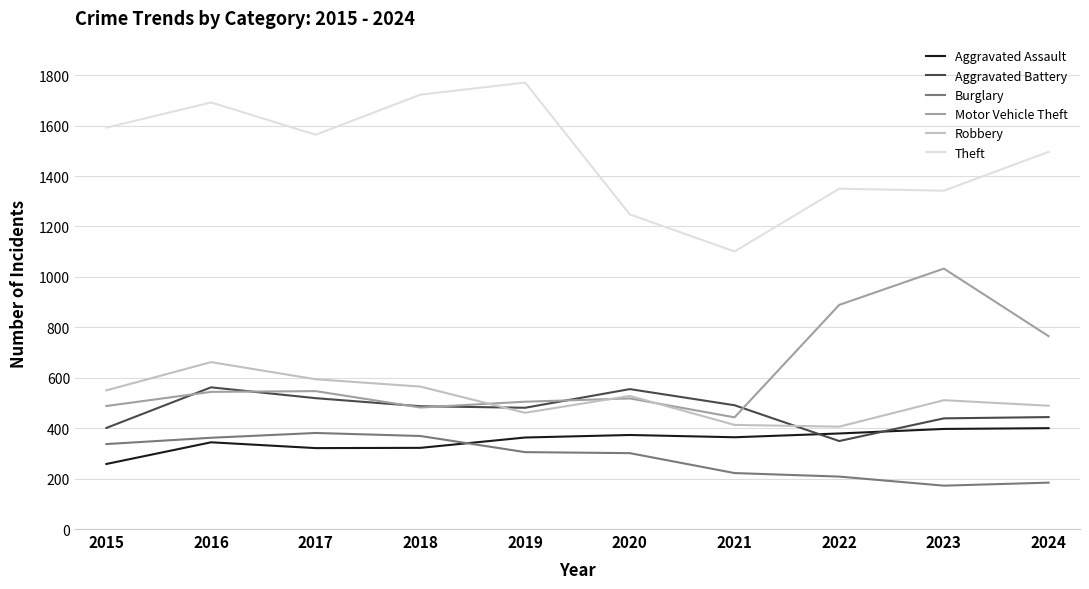

Does the chart have visible grid lines?

Yes